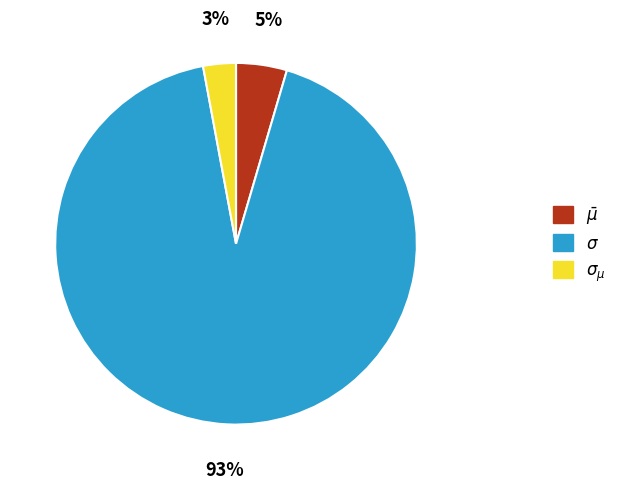

Does any single category account for the majority?

Yes